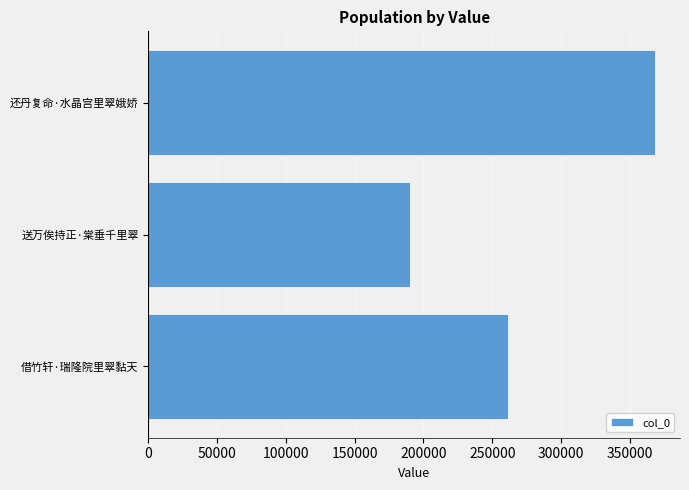

How many bars are there in total?

3